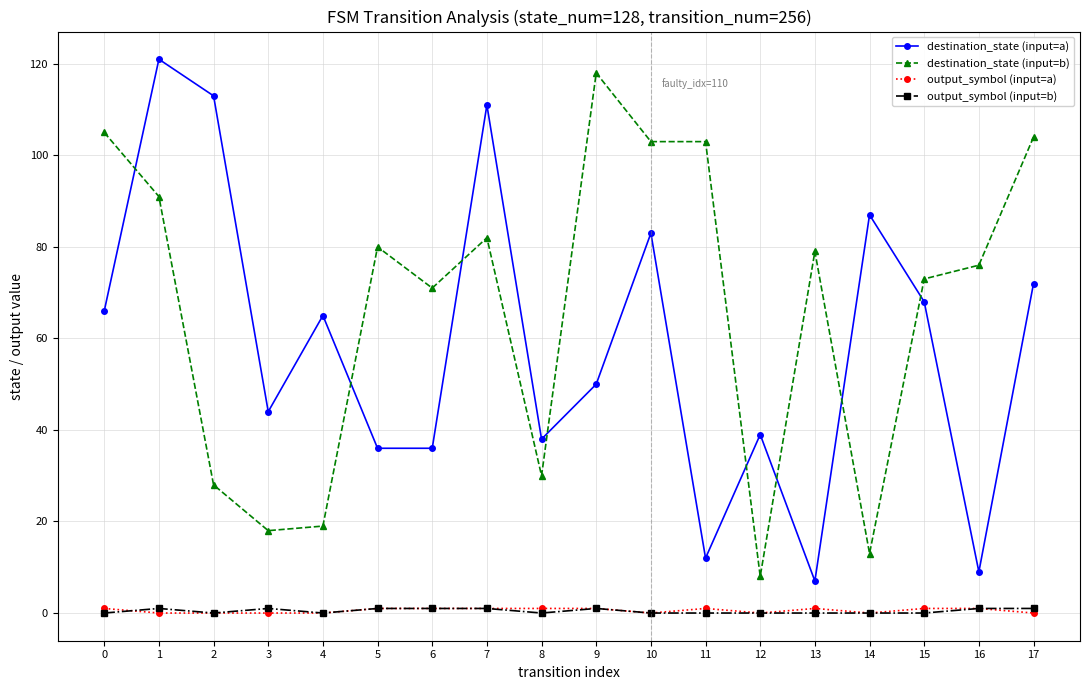

What is the difference between the destination_state (input=a) values at 0 and 13?

59